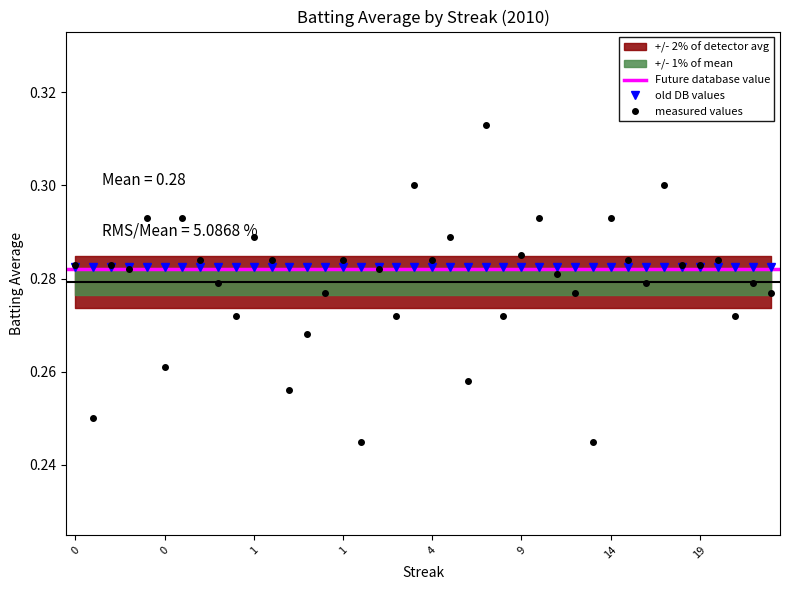

What is the maximum value shown in the chart?

0.3